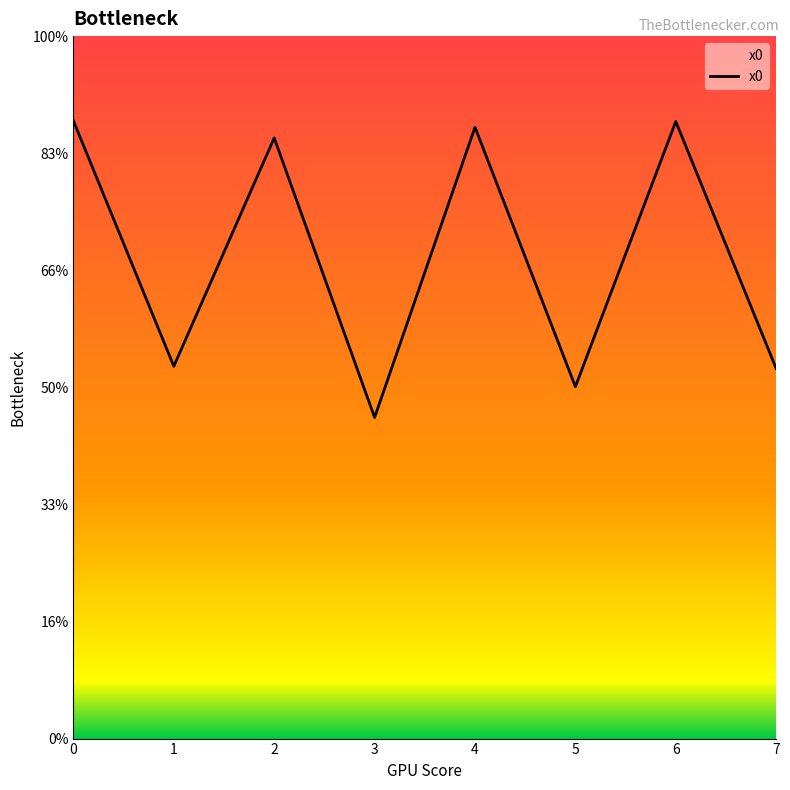

Count the values in the range 1 to 2.

4